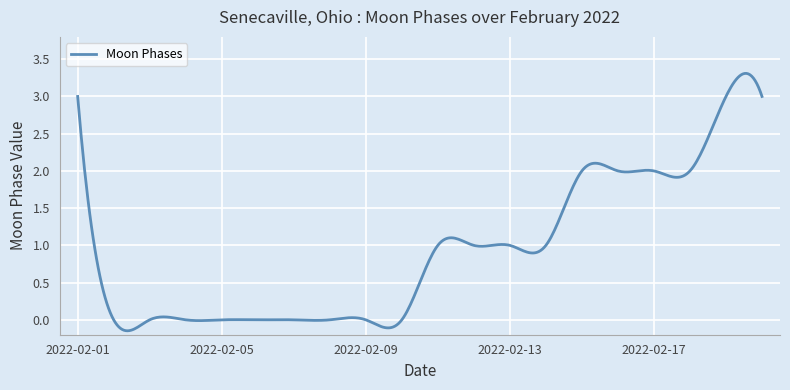

What is the difference between the maximum and minimum values?

3.5